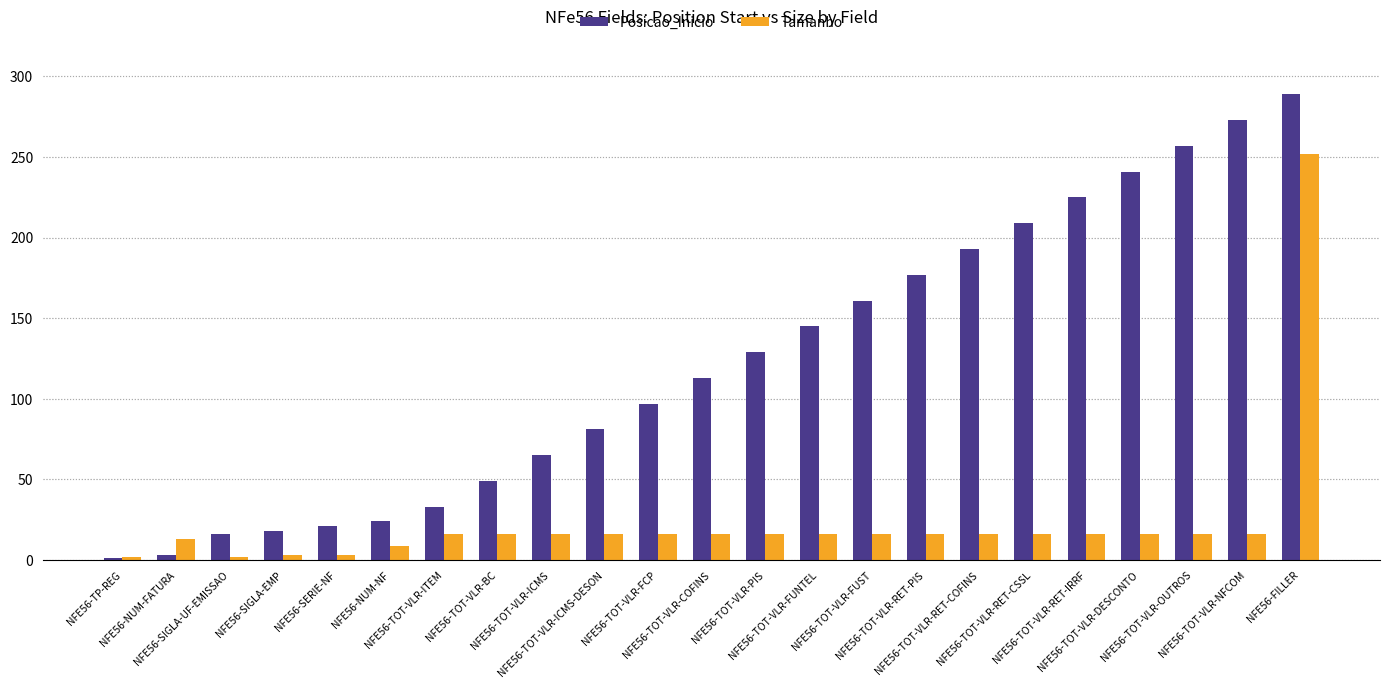

What is the label of the 3rd bar from the left?

NFE56-SIGLA-UF-EMISSAO